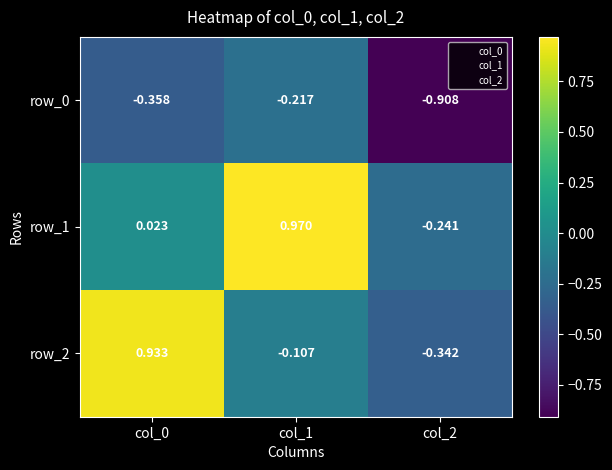

What is the spread (max minus min) of values at col_2?

0.7